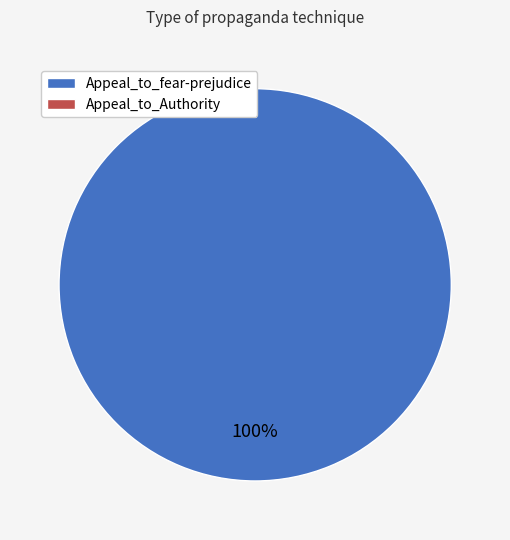

Is there any slice that represents more than half of the pie?

Yes